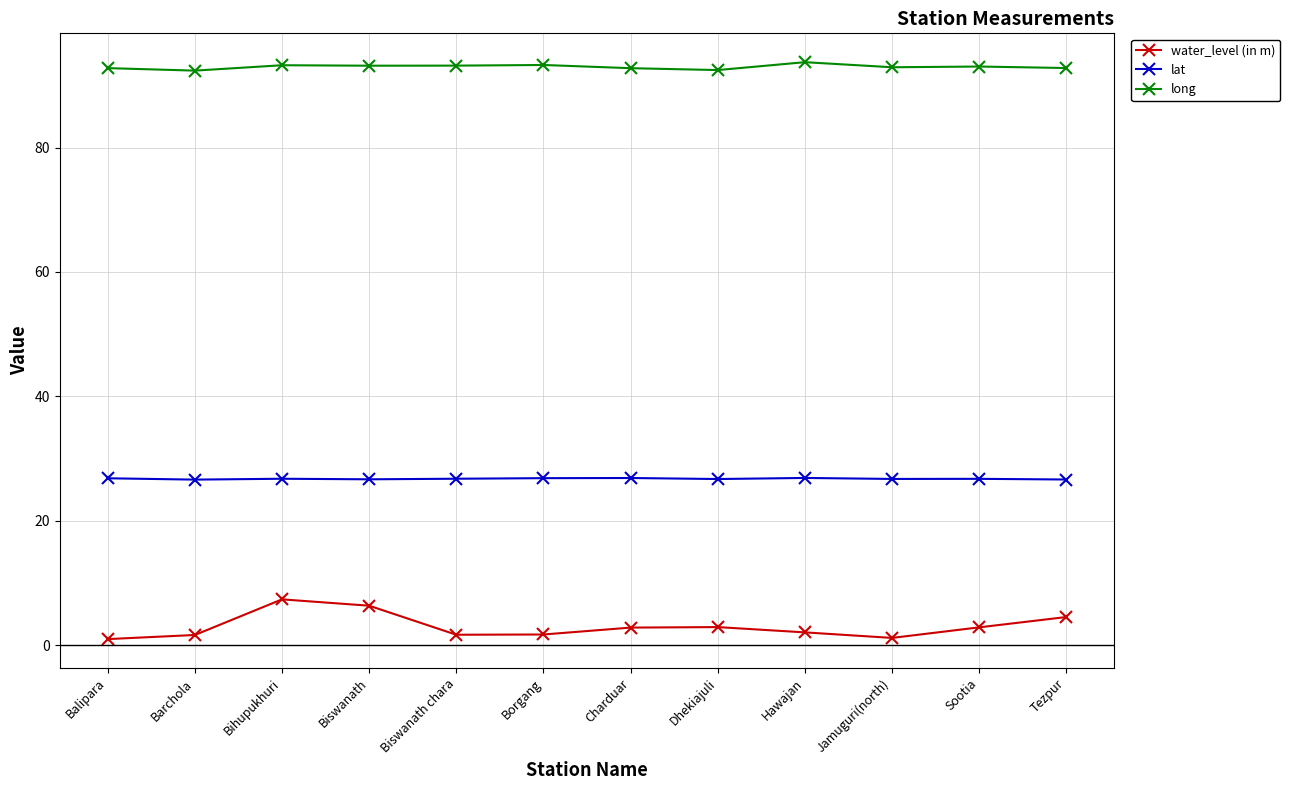

Which series changed the most between Barchola and Biswanath?

water_level (in m)